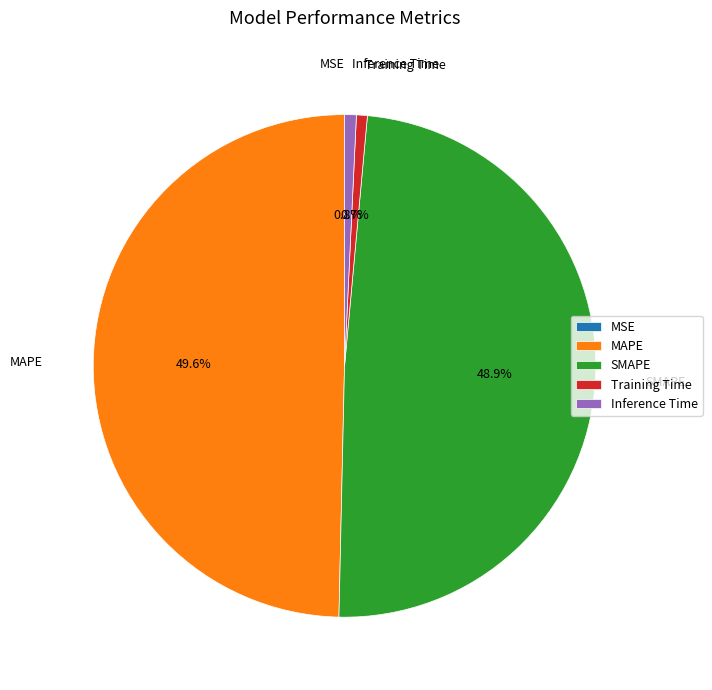

To the nearest percent, what is the average slice percentage?

20%